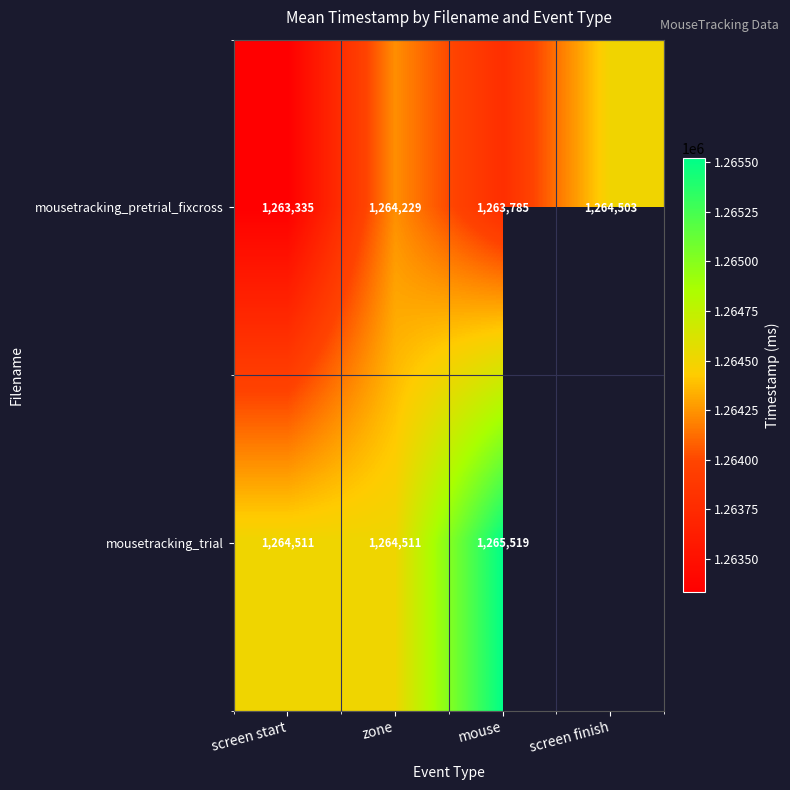

Is it true that mousetracking_pretrial_fixcross equals 1909728.9 at zone?

False